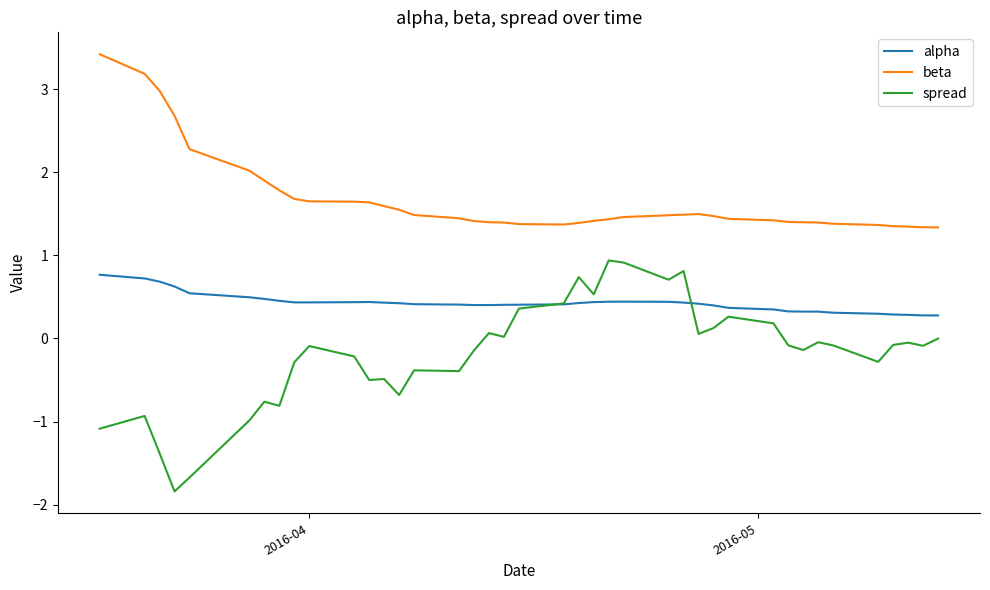

Which series has the largest total across all categories?

beta